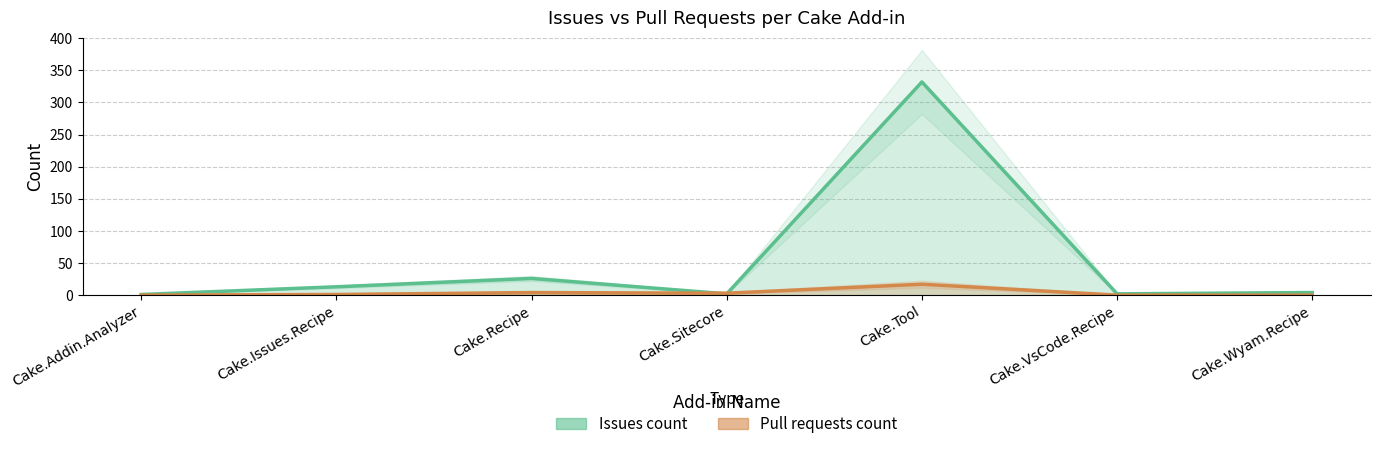

Where does the Pull requests count series first go above 1?

Cake.Recipe